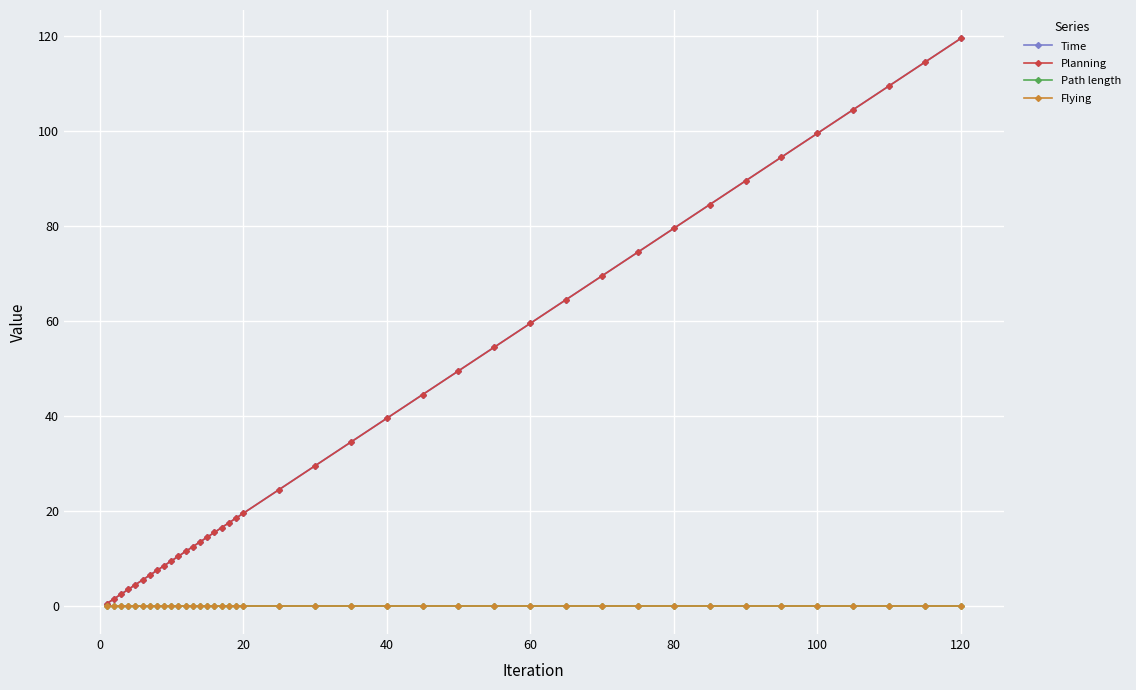

Is this an area chart (filled region under the line)?

No